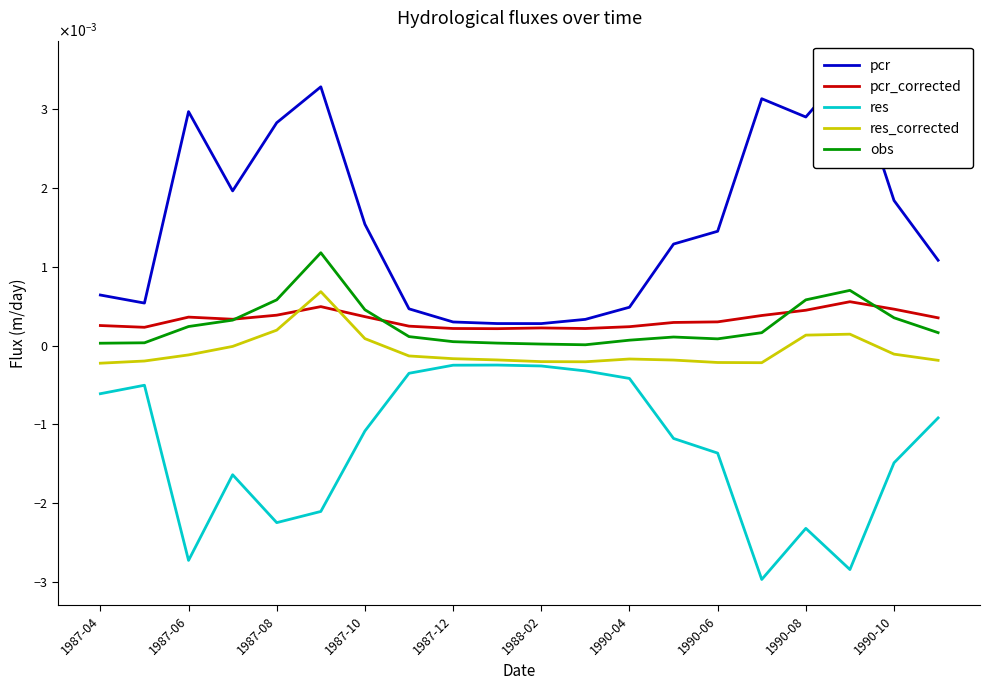

How many interior local peaks does the pcr_corrected series have?

4